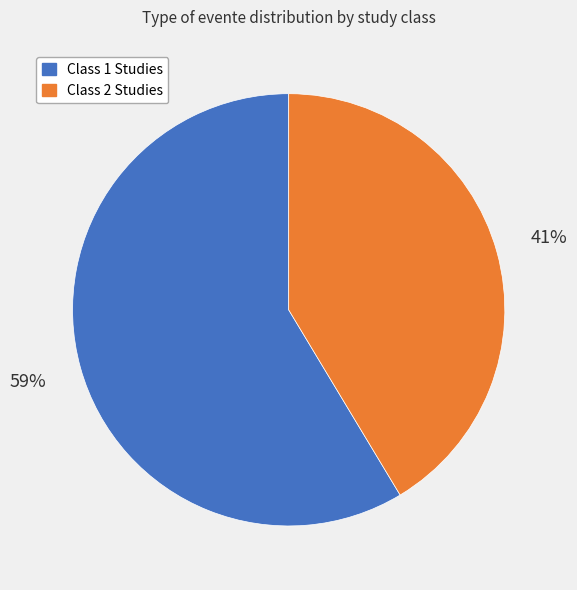

How many slices are in this pie chart?

2